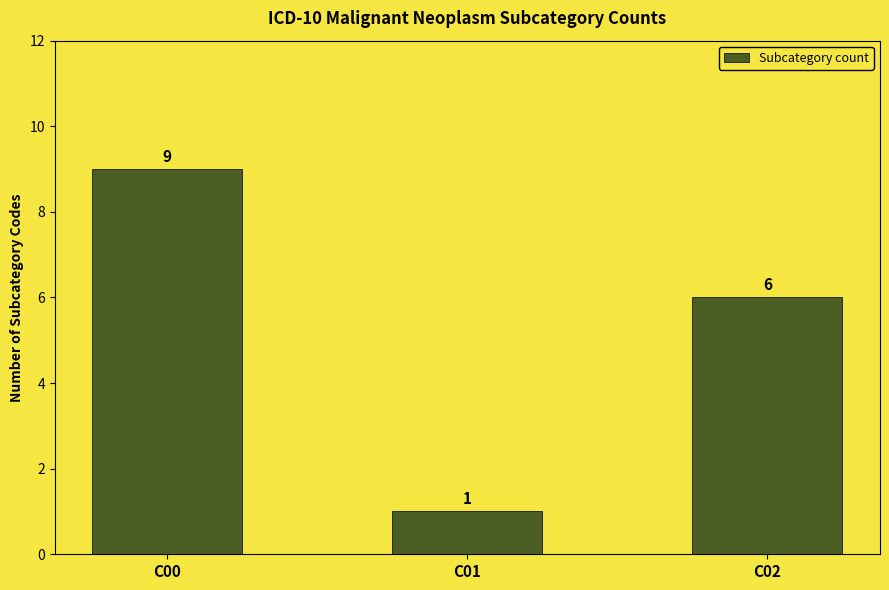

Reading right to left, what are all the values shown in this chart?

C02=6	C01=1	C00=9